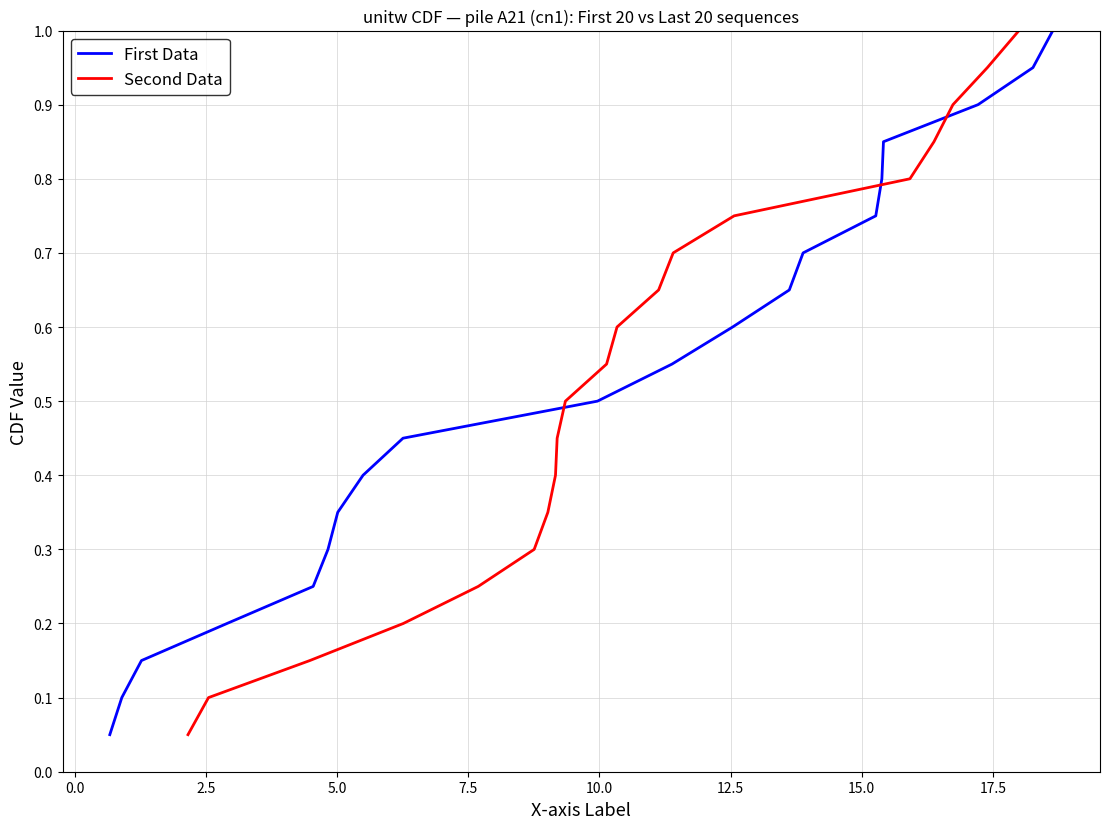

How many distinct data groups are displayed?

2